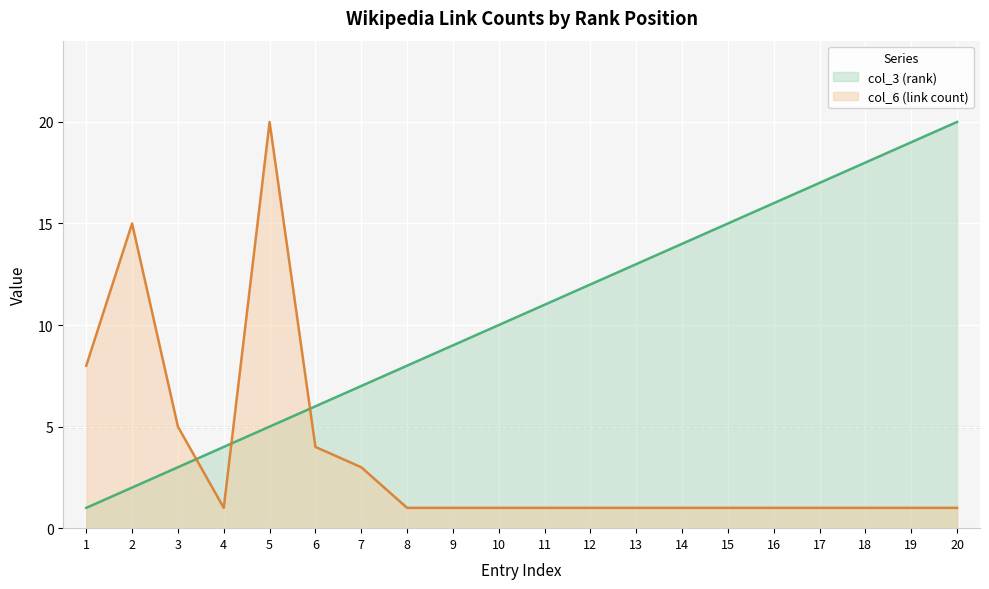

The col_6 (link count) series shows 0 at 19. True or false?

False